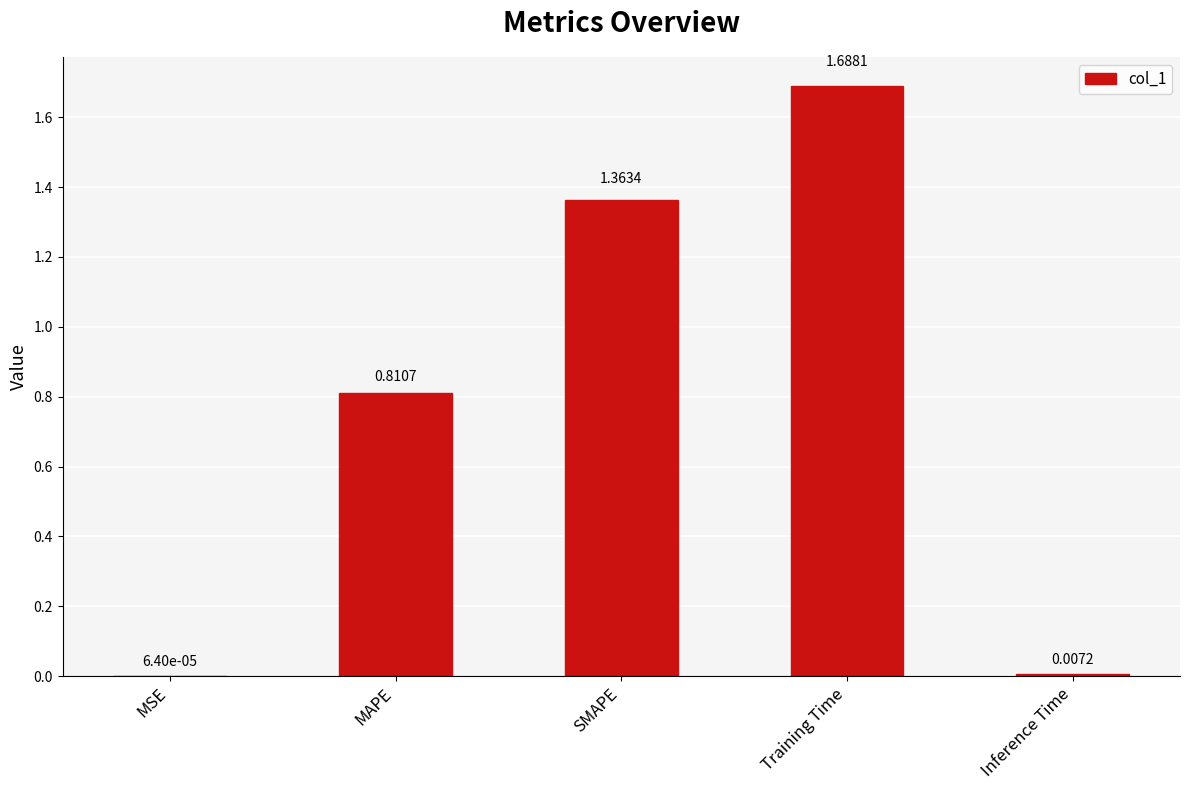

Approximately how many times larger is the value at MAPE compared to SMAPE?

0.6